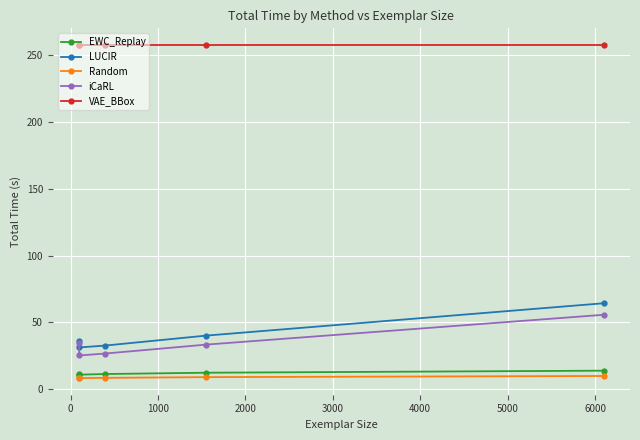

True or false: VAE_BBox has more than 2 interior local peaks.

False